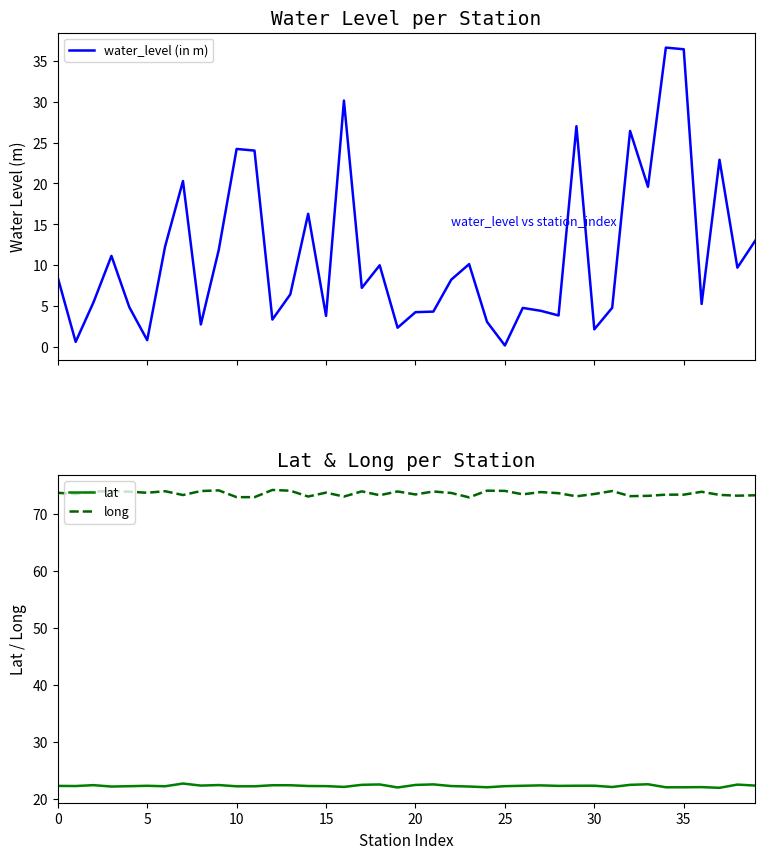

The value of long at 30 is 108.7. True or false?

False